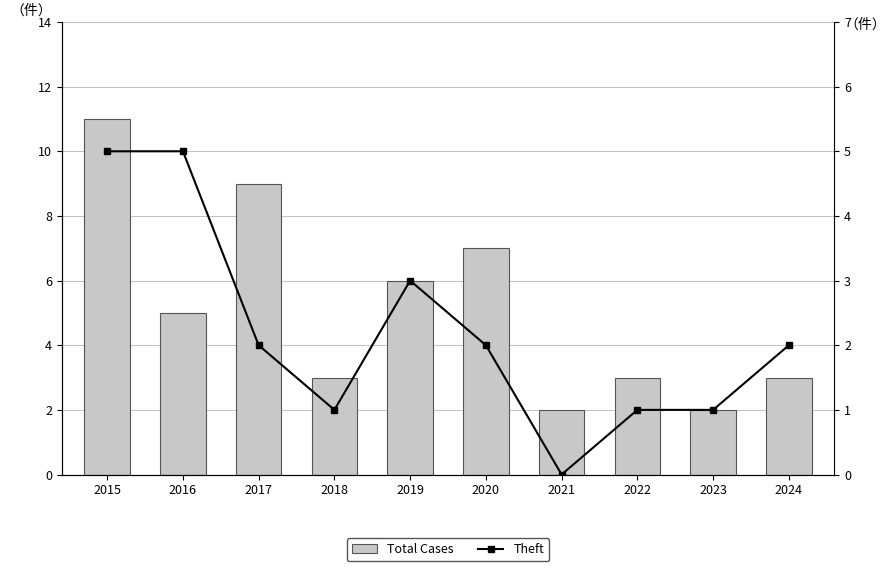

Which category has the lowest value in the Theft series?

2021